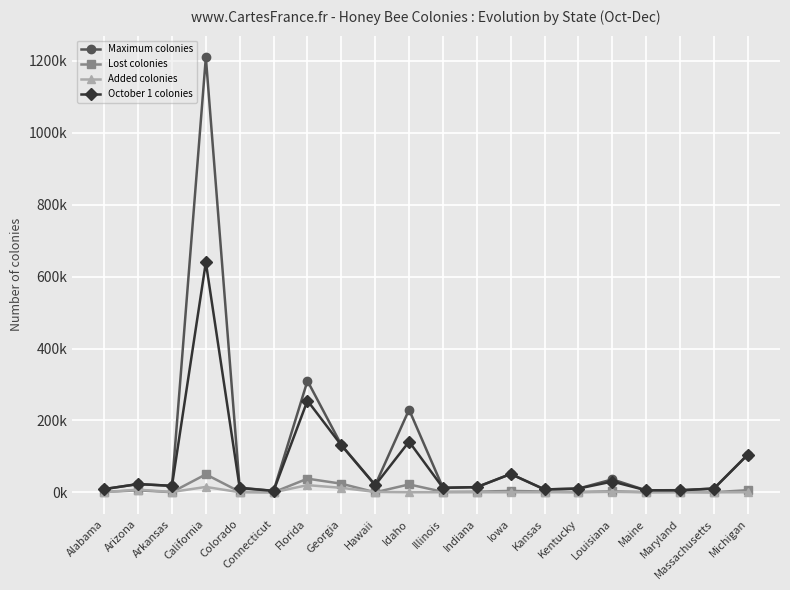

Is this an area chart (filled region under the line)?

No